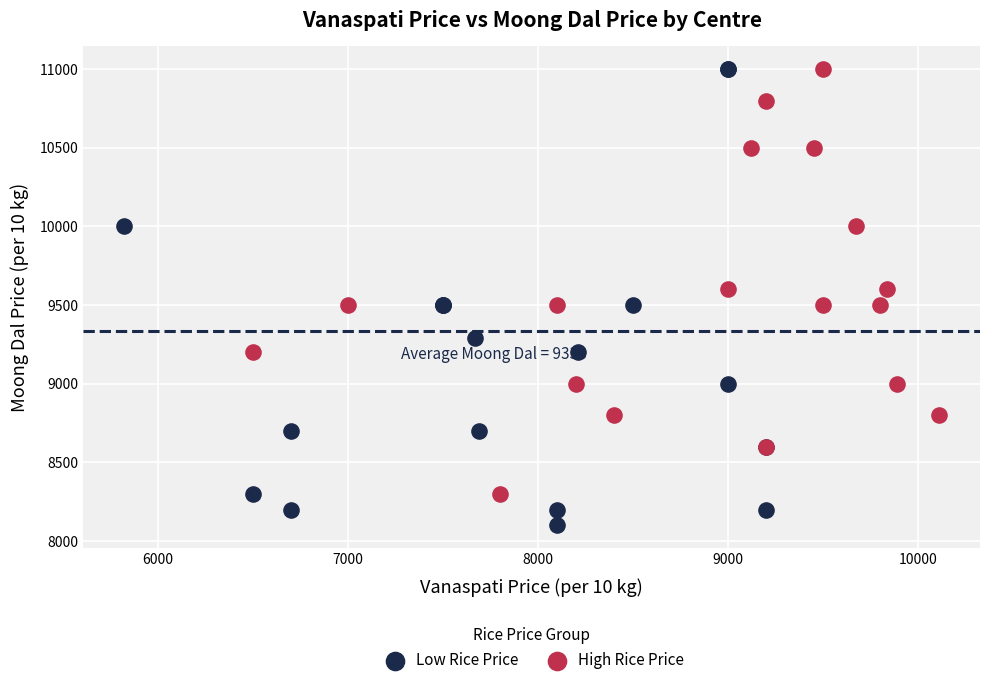

What are all the series names shown in the legend?

Low Rice Price, High Rice Price